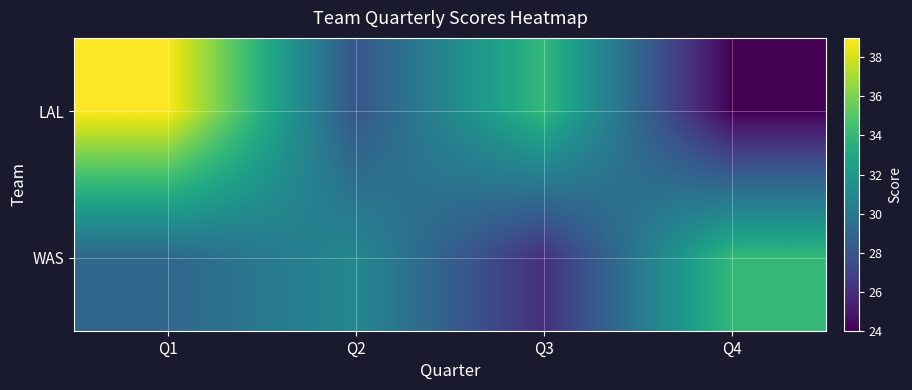

Reading right to left, transcribe all the data shown in this chart.

LAL: Q4=24	Q3=34	Q2=28	Q1=39
WAS: Q4=34	Q3=26	Q2=31	Q1=29